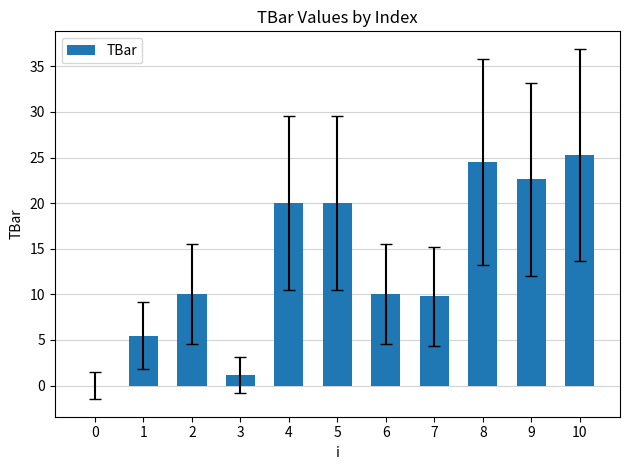

Reading right to left, transcribe all the data shown in this chart.

25.3	22.6	24.5	9.8	10.0	20.0	20.0	1.1	10.0	5.5	0.0